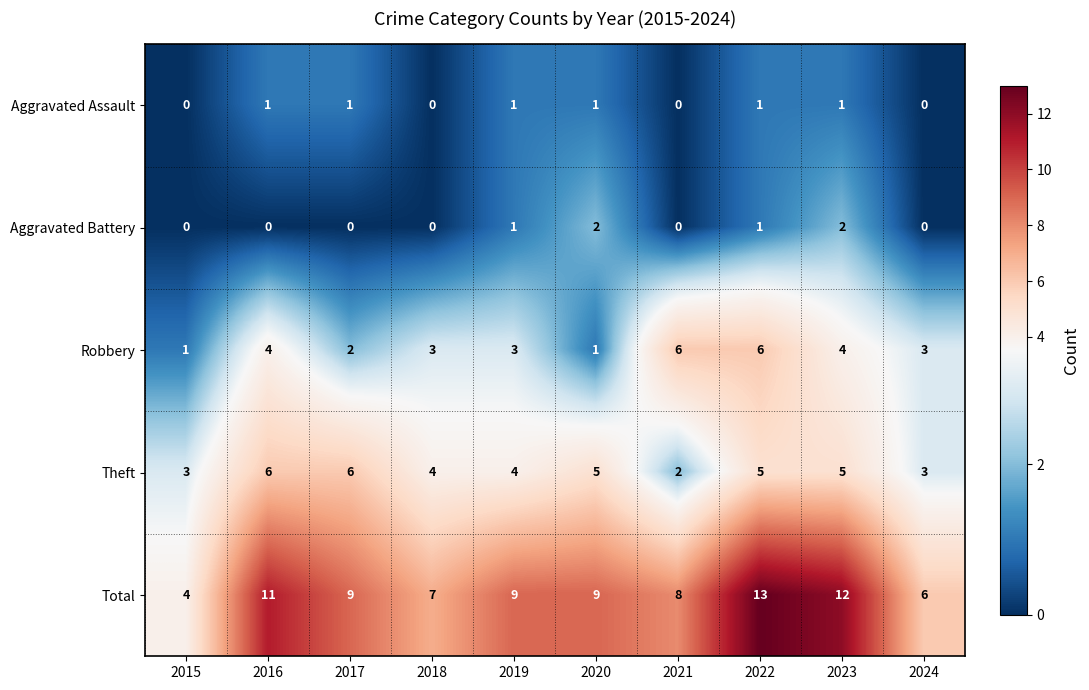

What is the greatest value displayed?

13